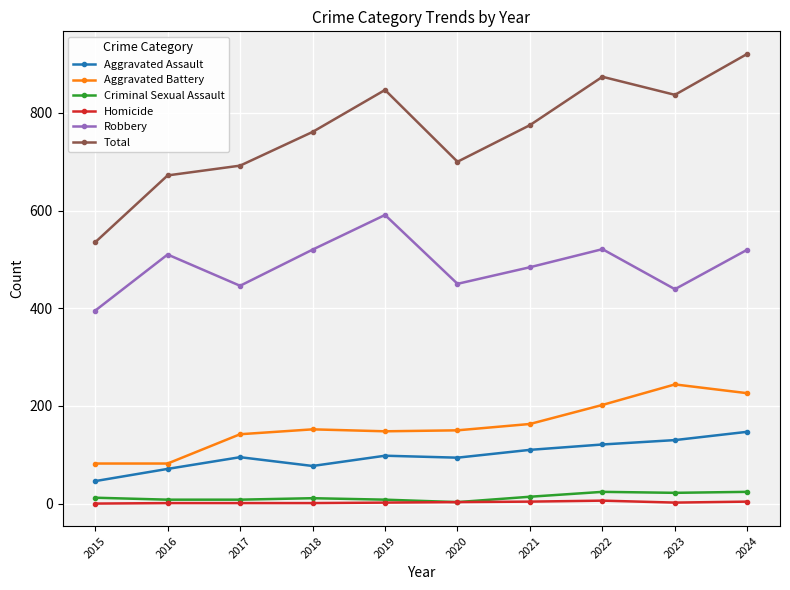

Which series has the largest range (max minus min)?

Total